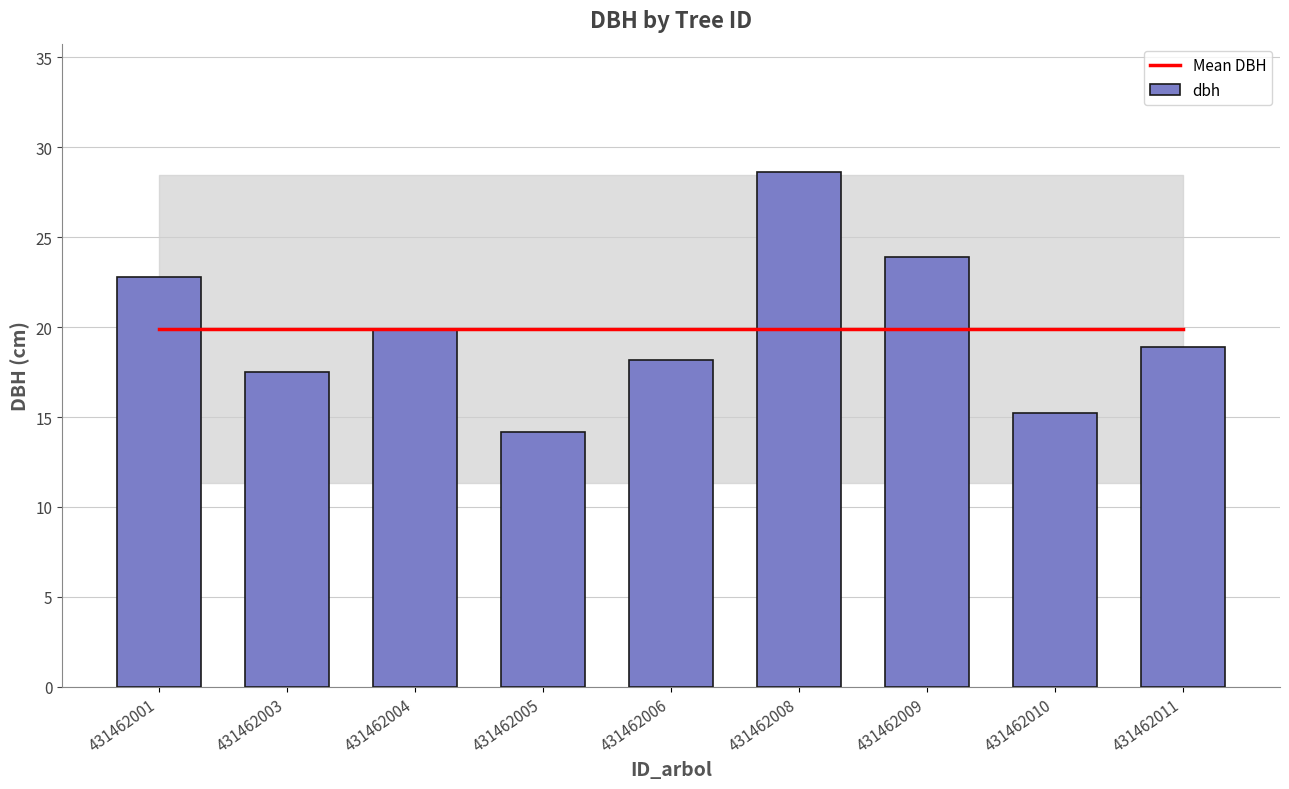

Reading left to right, what are all the values shown in this chart?

Mean DBH: 431462001=19.9	431462003=19.9	431462004=19.9	431462005=19.9	431462006=19.9	431462008=19.9	431462009=19.9	431462010=19.9	431462011=19.9
dbh: 431462001=22.8	431462003=17.5	431462004=19.9	431462005=14.2	431462006=18.1	431462008=28.6	431462009=23.9	431462010=15.2	431462011=18.9